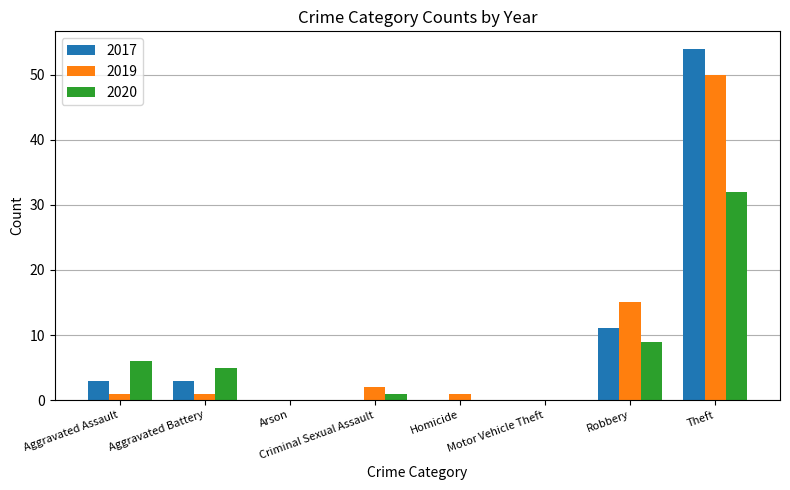

At which category does the chart reach its peak across all series?

Theft